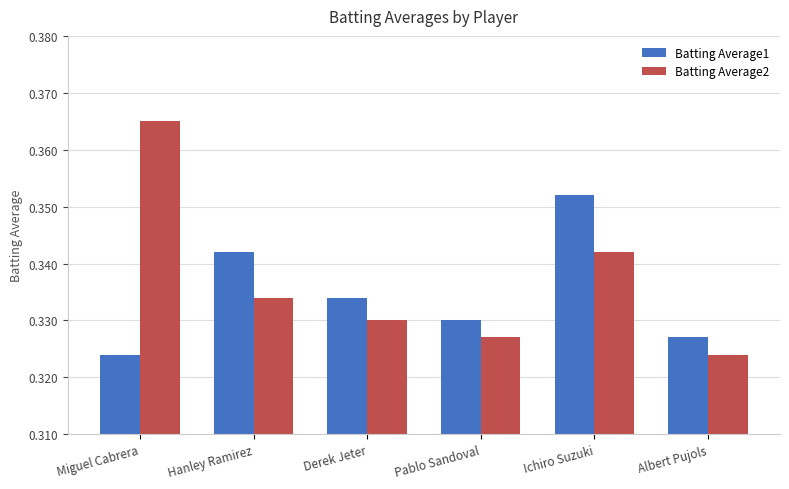

List the series in order of their peak value, highest first.

Batting Average2, Batting Average1